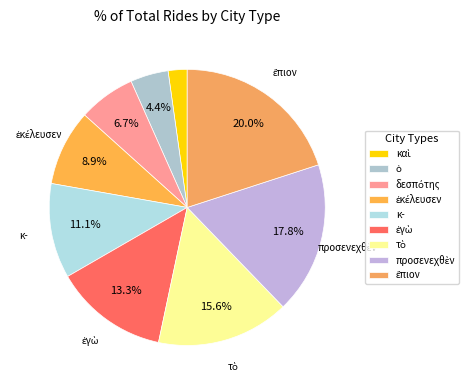

How many segments does this pie chart have?

9